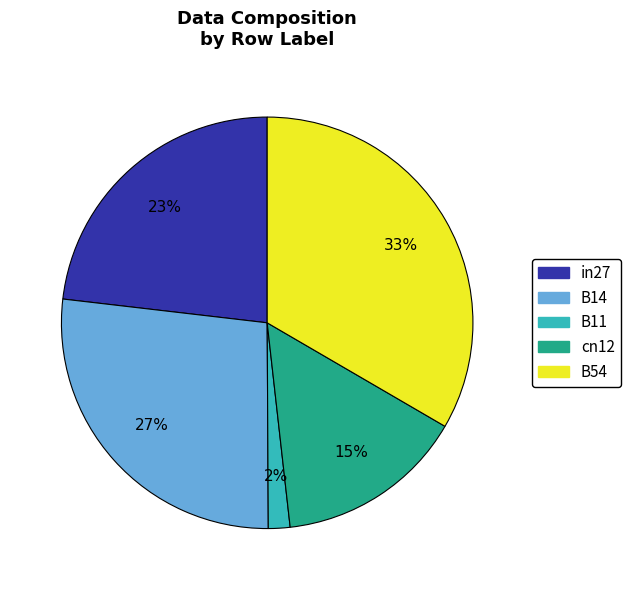

The B11 slice represents 2% of the pie. True or false?

True